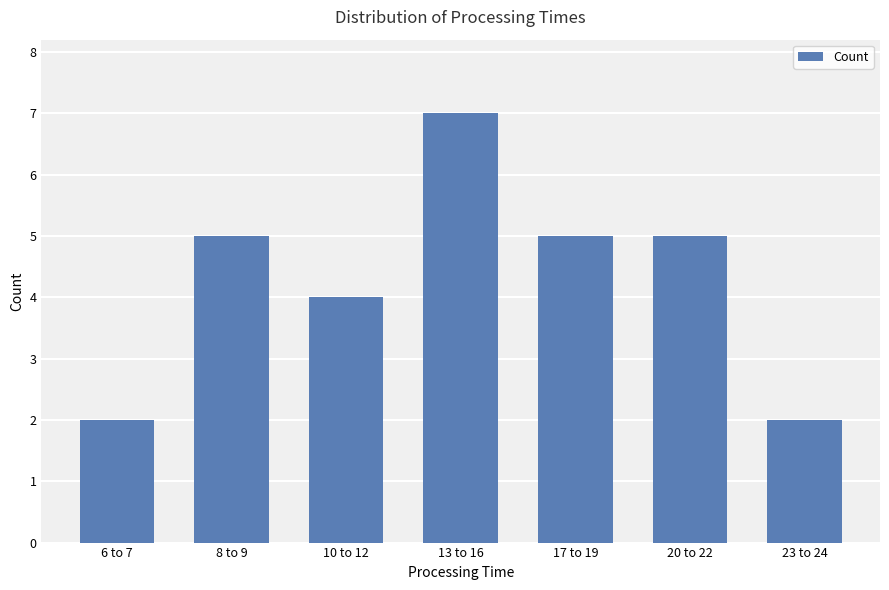

At which label is the value closest to 4?

10 to 12